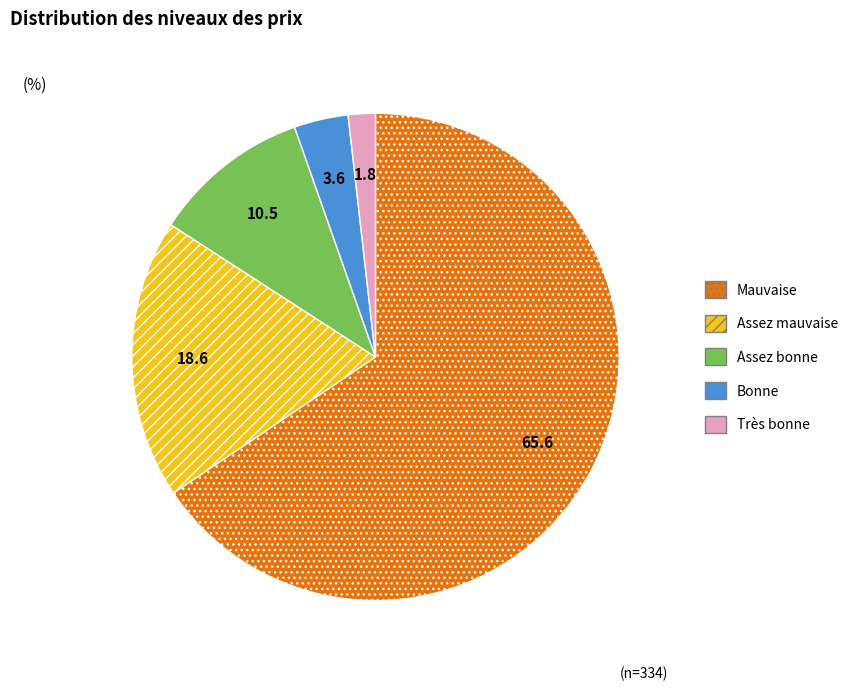

Does Mauvaise account for over 50% of the chart?

Yes